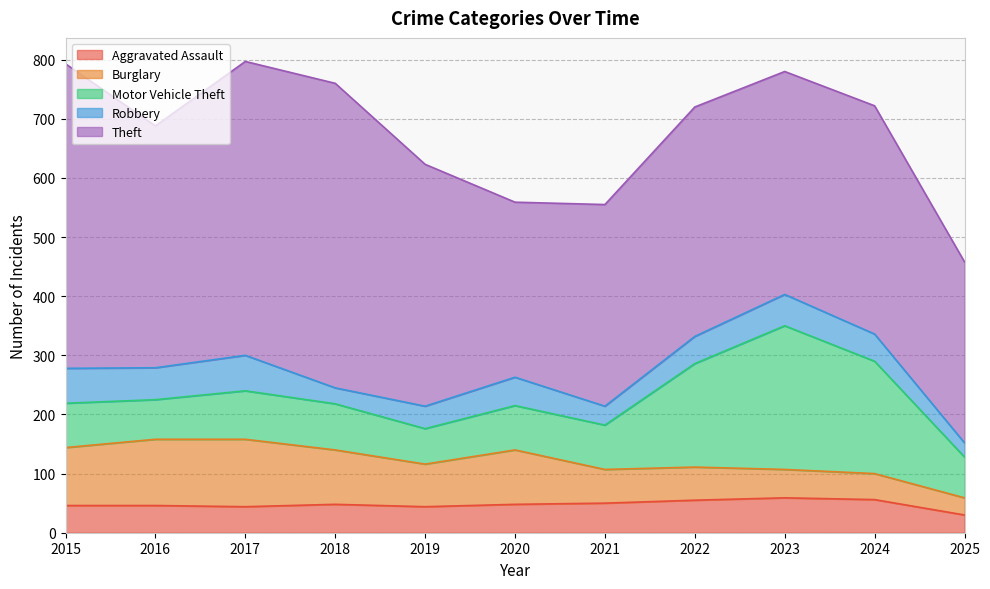

Reading left to right, transcribe all the data shown in this chart.

Aggravated Assault: 46	46	44	48	44	48	50	55	59	56	30
Burglary: 98	112	114	92	72	92	57	56	48	44	29
Motor Vehicle Theft: 75	67	82	78	60	75	75	175	243	190	69
Robbery: 59	54	60	27	38	48	32	46	53	46	24
Theft: 515	409	497	515	409	296	341	388	377	386	306